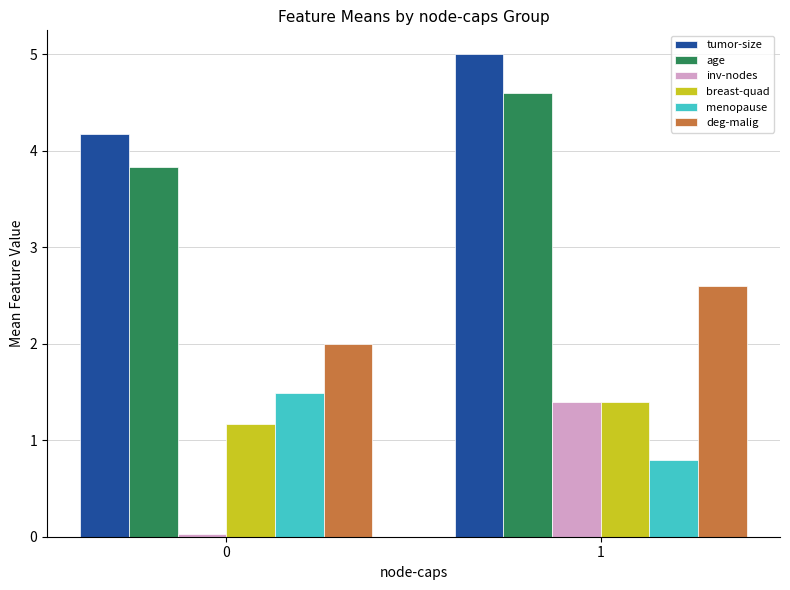

At 0, list the series in order from smallest to largest.

inv-nodes, breast-quad, menopause, deg-malig, age, tumor-size